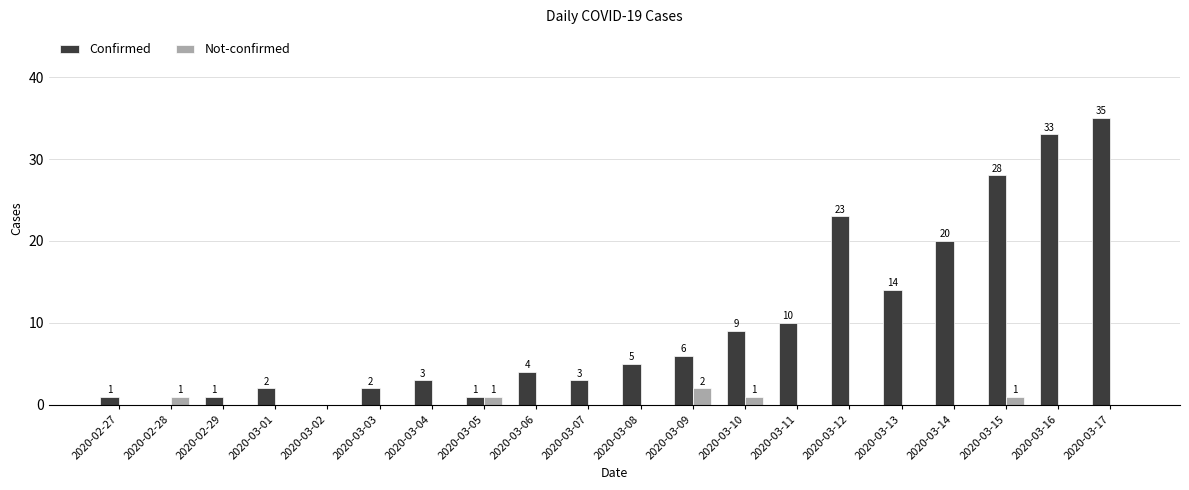

How many series are shown in this chart?

2